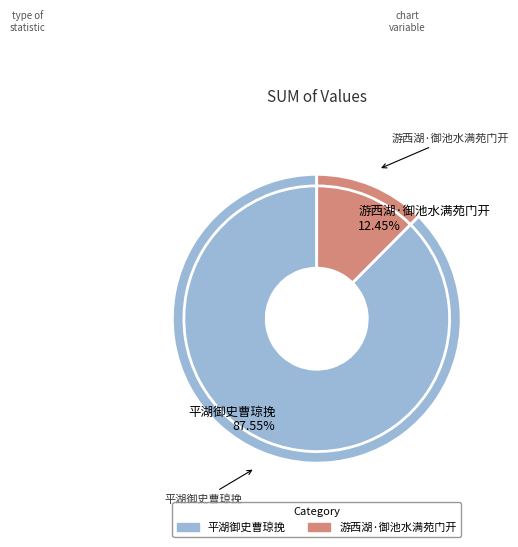

What percentage is NOT represented by 平湖御史曹琼挽?

12.5%